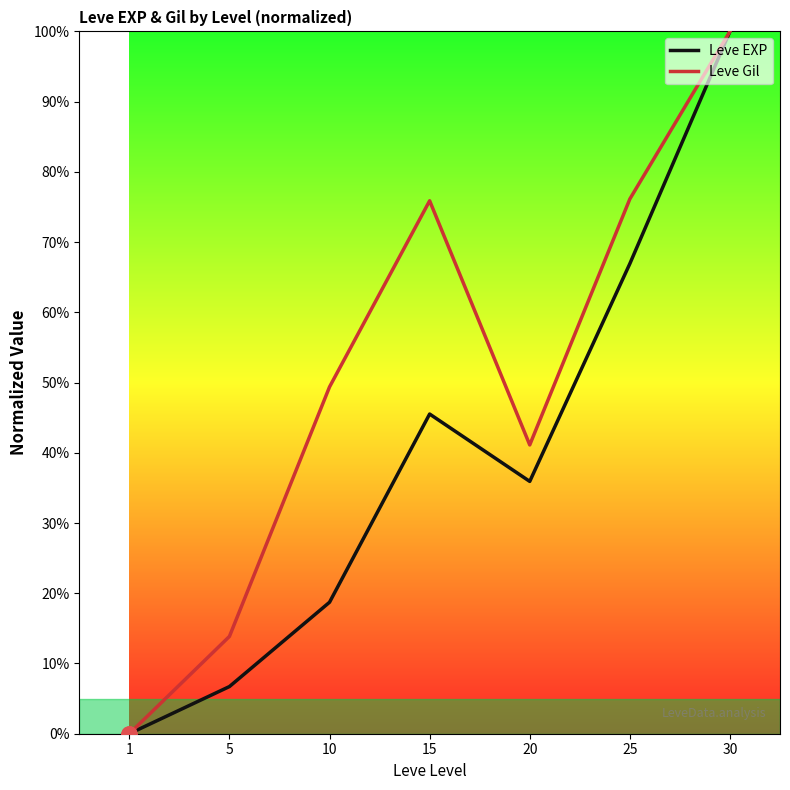

What are all the series names shown in the legend?

Leve EXP, Leve Gil